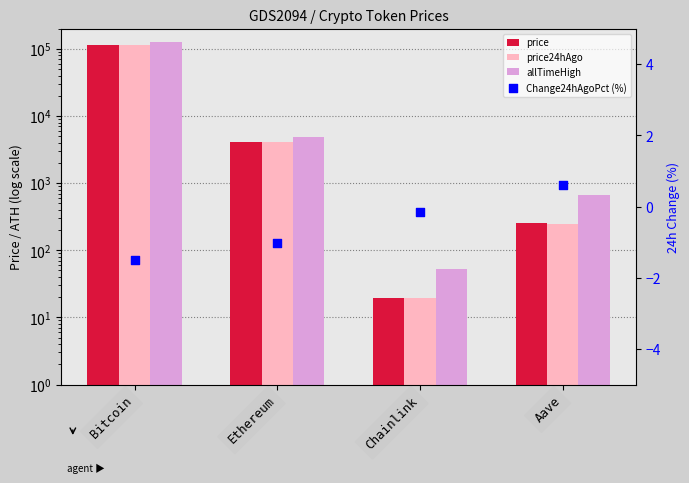

What is the total value across all series at Aave?

1162.5